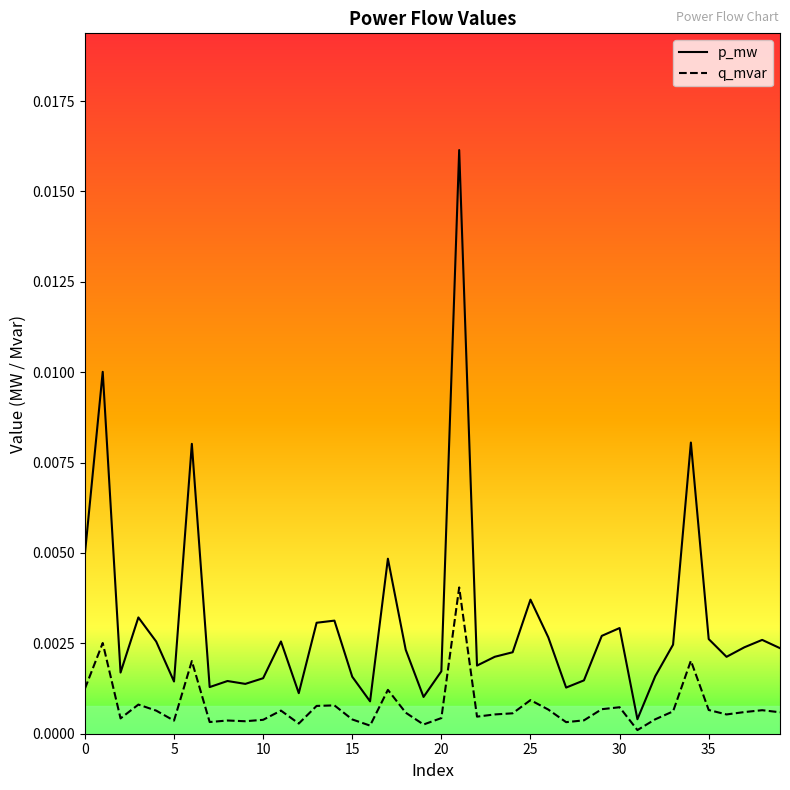

How many series are shown in this chart?

2